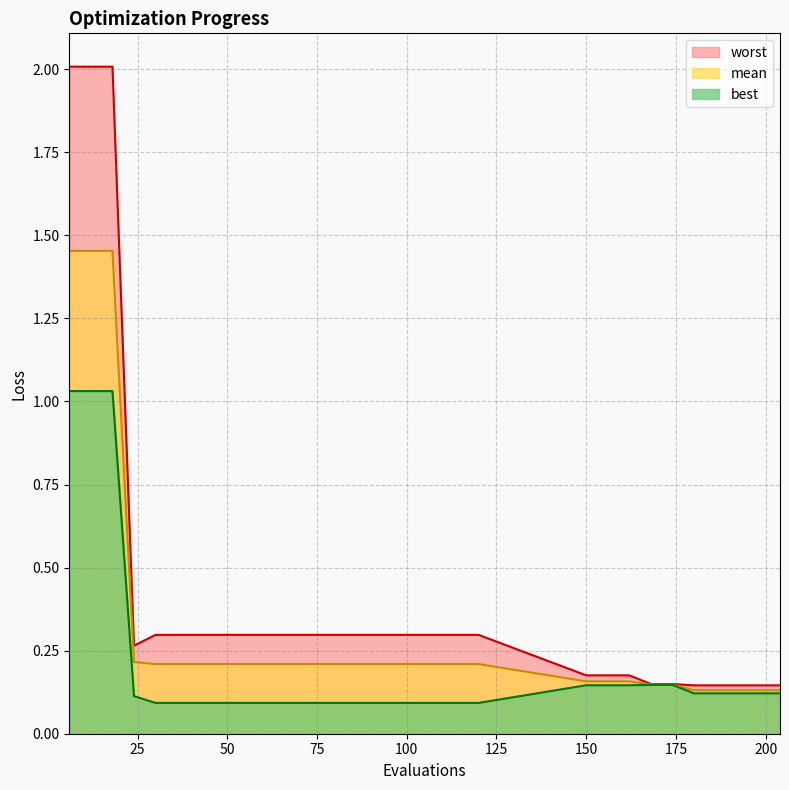

Where is worst nearest to the value 1?

30